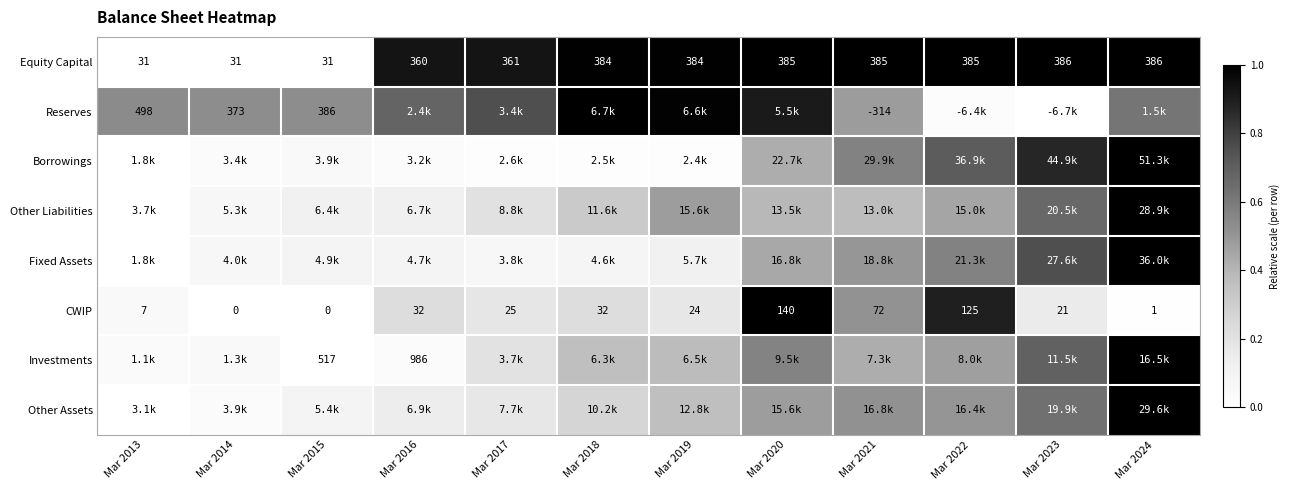

Is the value of CWIP at Mar 2014 greater than the value of Reserves at Mar 2013?

No